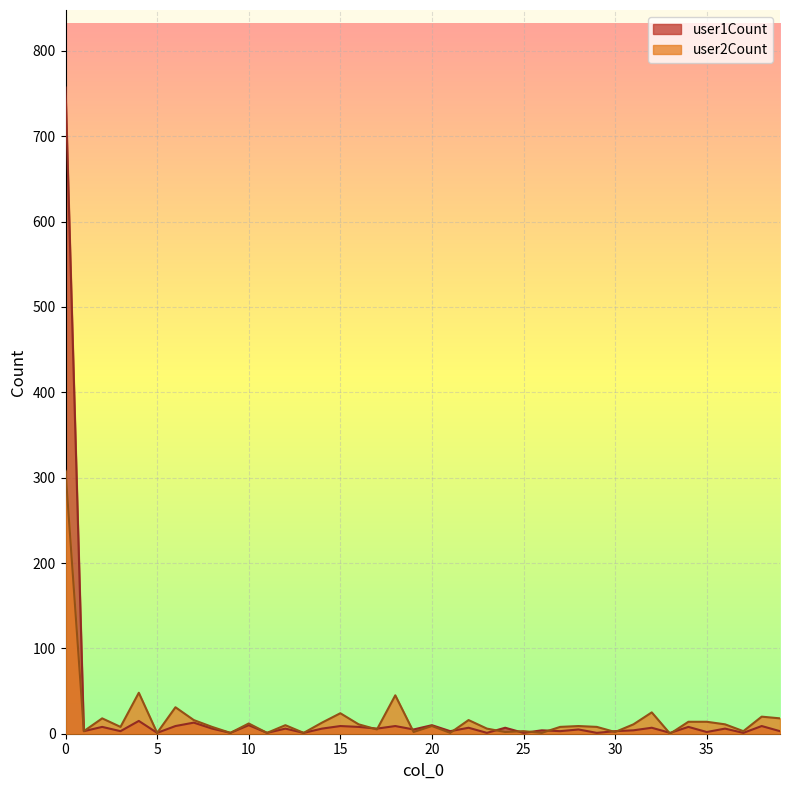

Between 6 and 12, which series saw the biggest shift?

user2Count